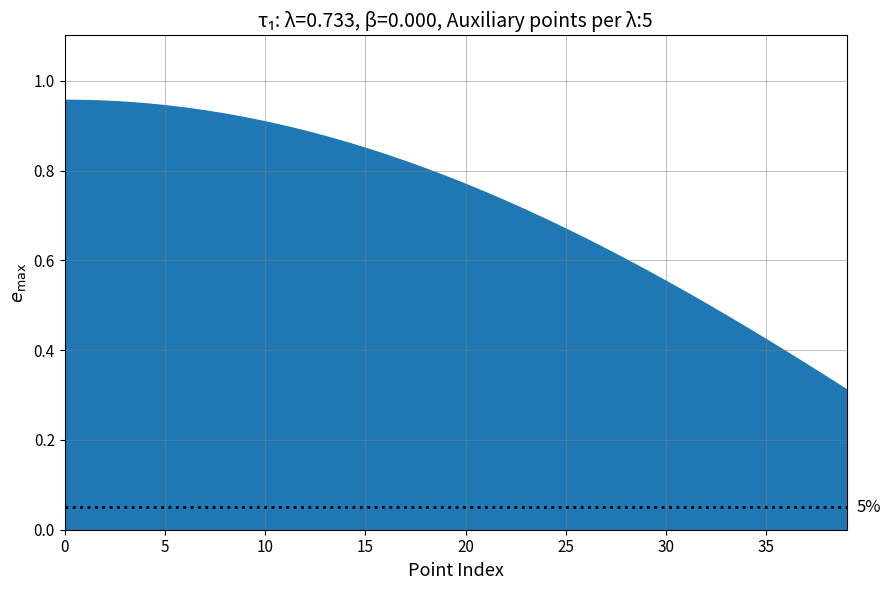

Does the chart have visible grid lines?

Yes